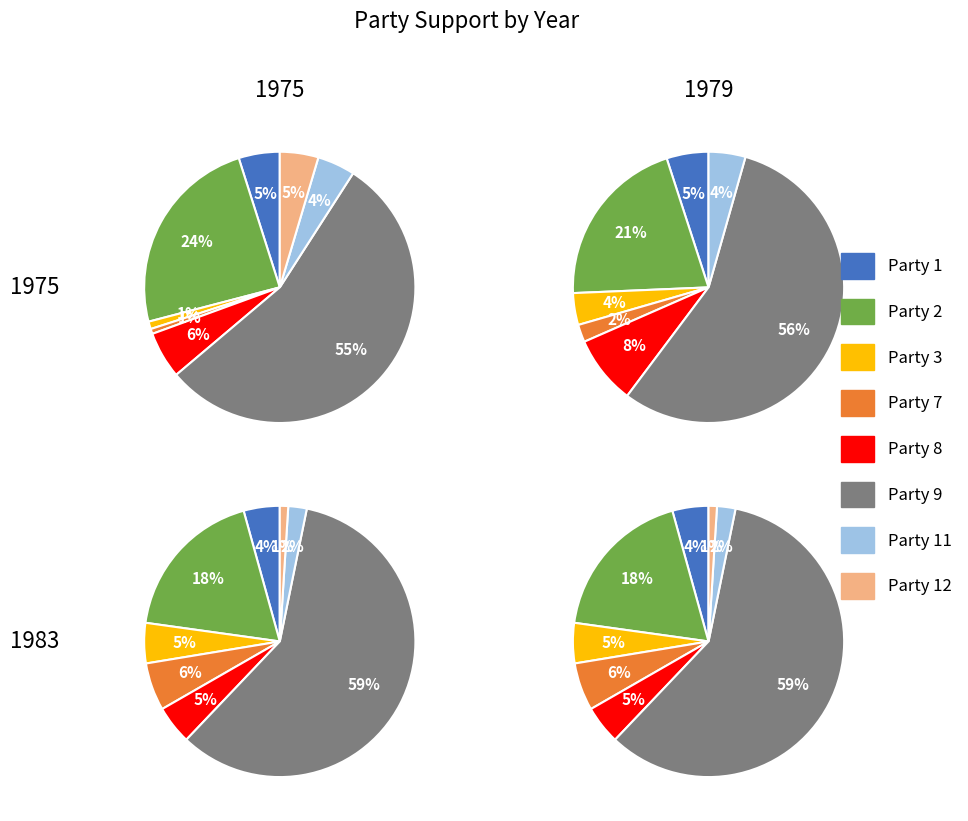

To the nearest percent, what portion does 4 represent?

6%